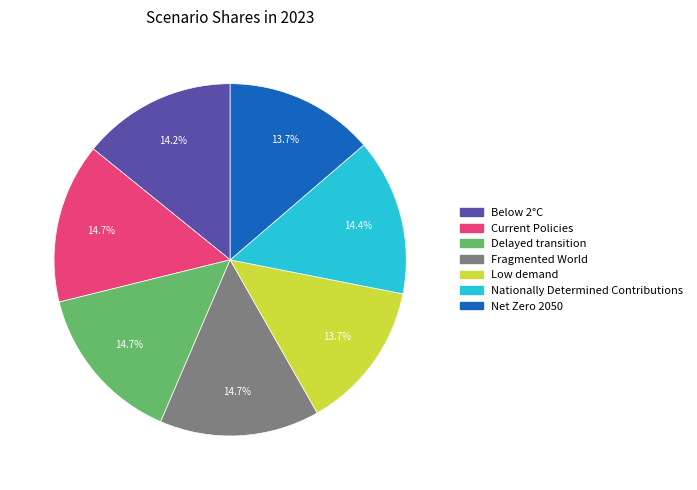

Do Below 2°C and Net Zero 2050 together represent more than half of the pie?

No